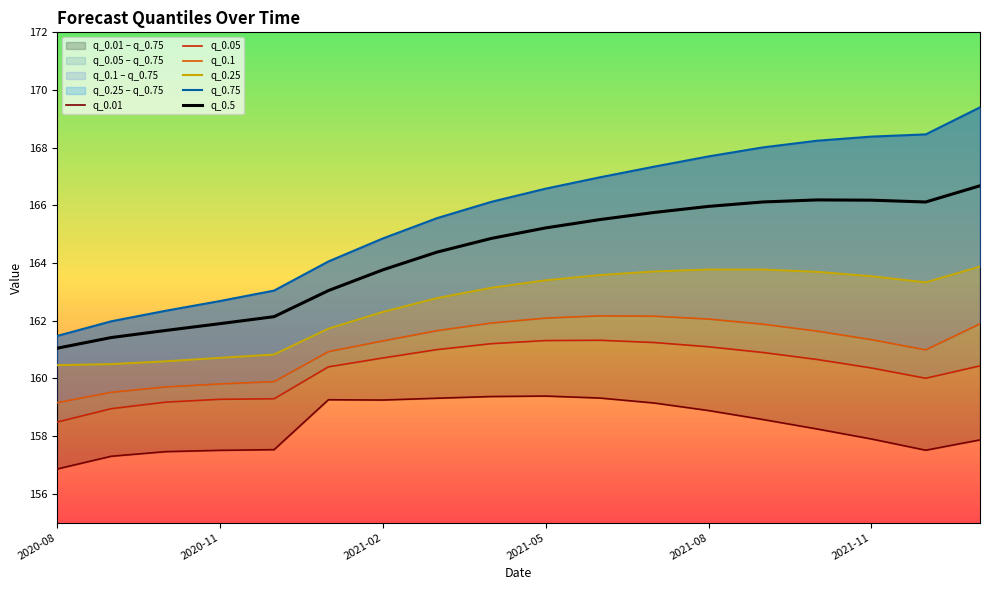

How many lines are shown in the chart?

6